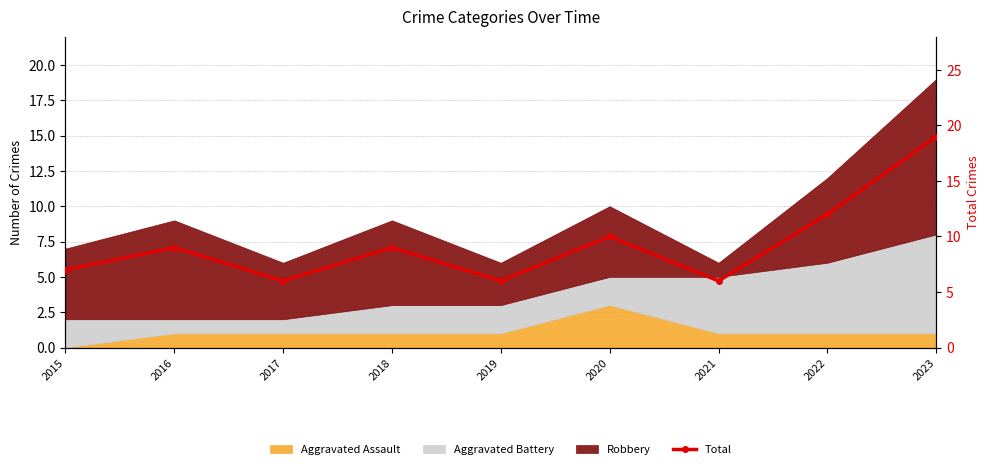

Reading left to right, list all the values displayed in this chart.

7	9	6	9	6	10	6	12	19